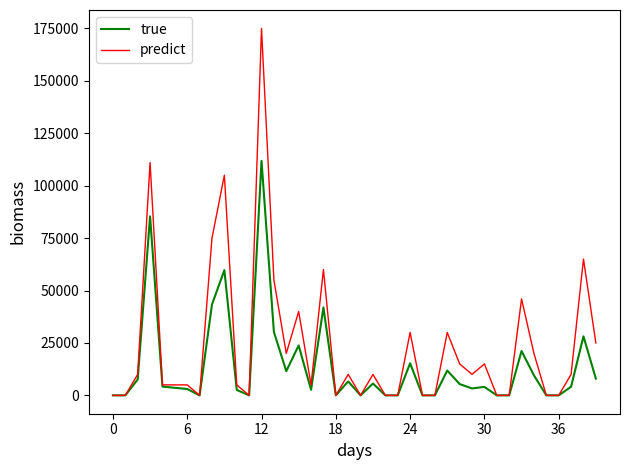

Which series has the widest spread of values?

predict